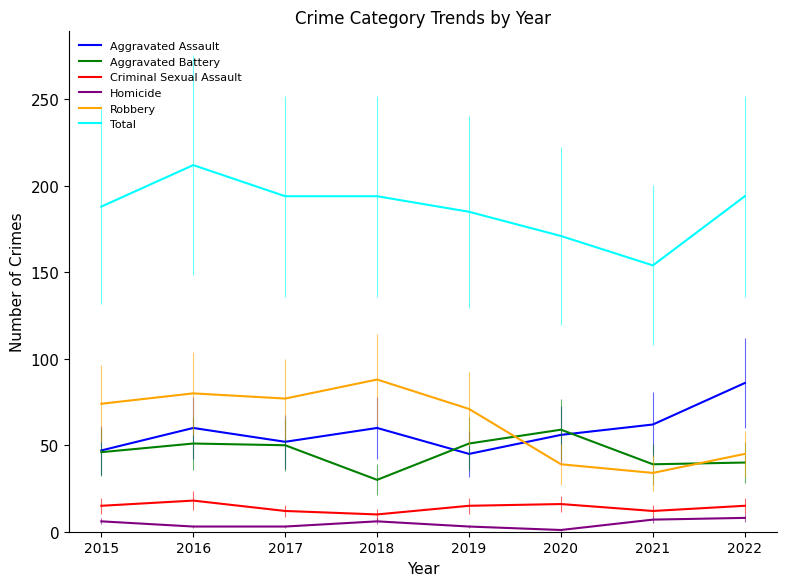

True or false: Aggravated Assault and Homicide intersect in this chart.

False